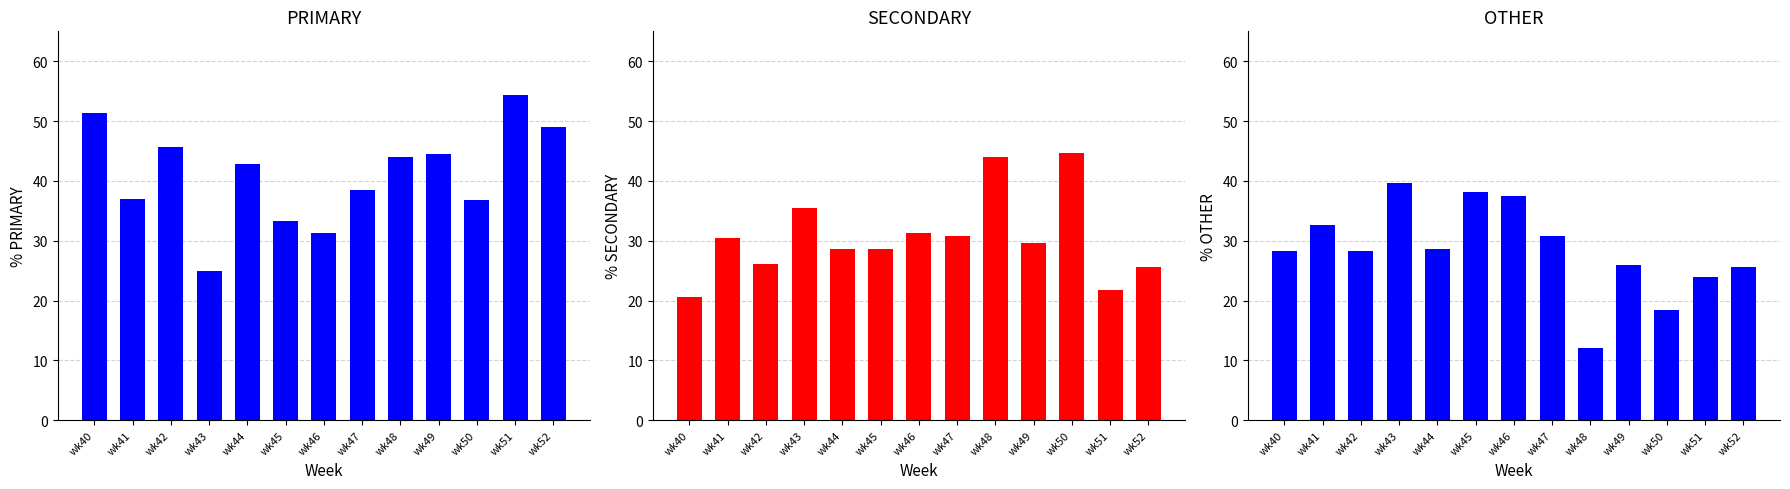

Which category has the lowest value in the OTHER series?

wk48